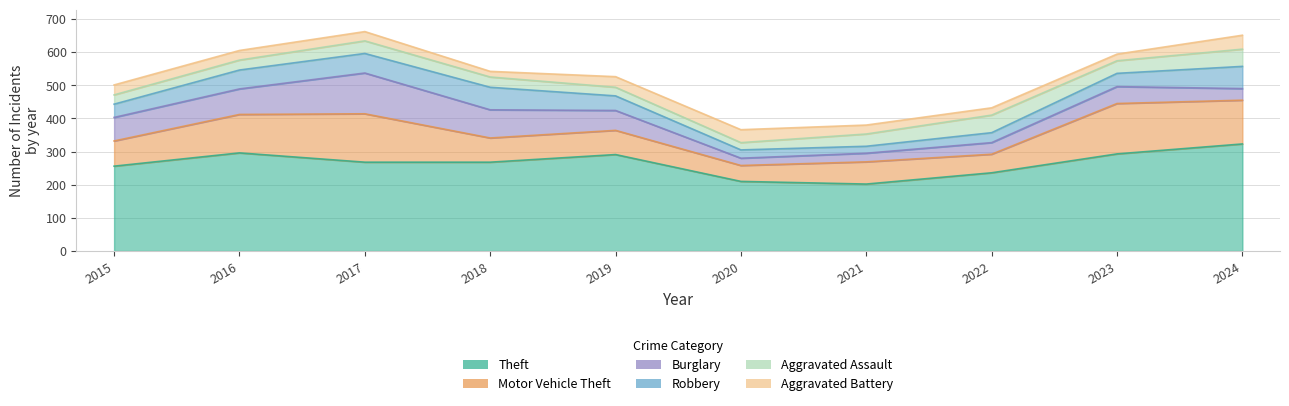

What are all the series names shown in the legend?

Theft, Motor Vehicle Theft, Burglary, Robbery, Aggravated Assault, Aggravated Battery